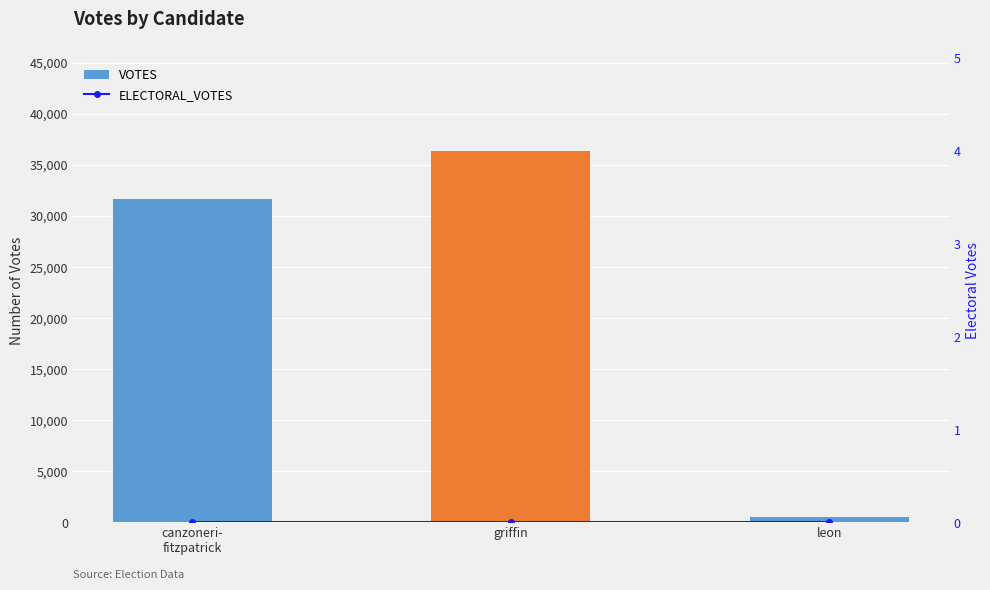

What is the difference between the highest and lowest values at leon?

487